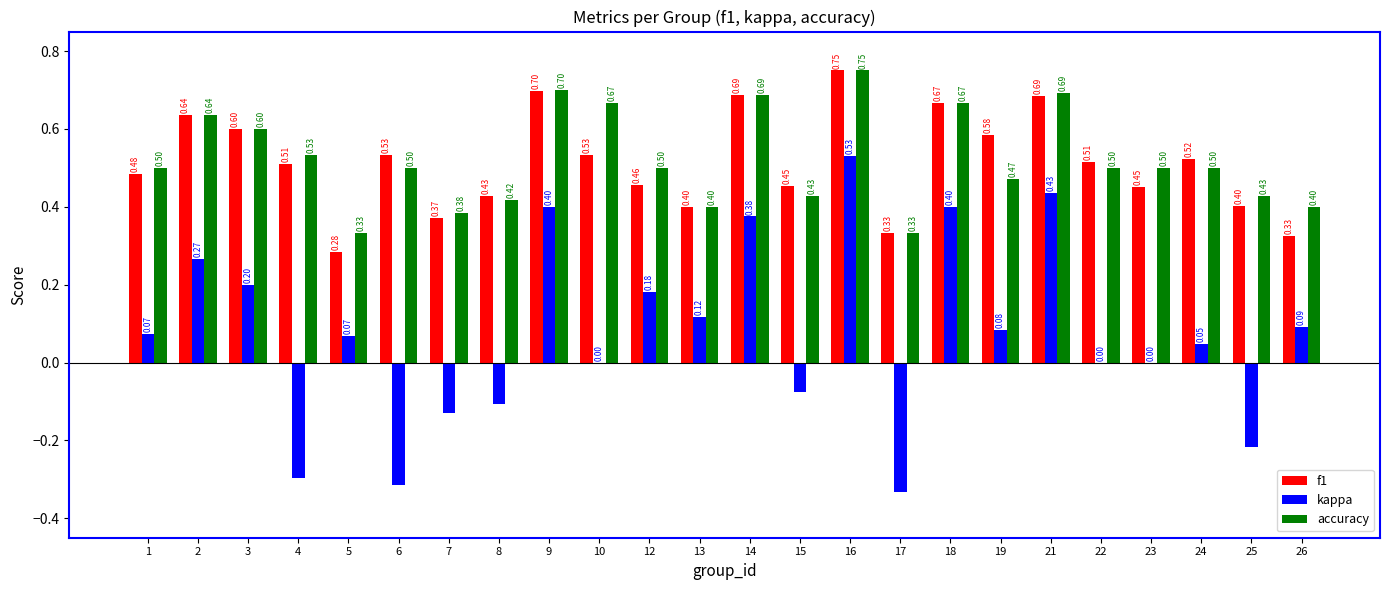

What is the sum of all accuracy values?

12.5